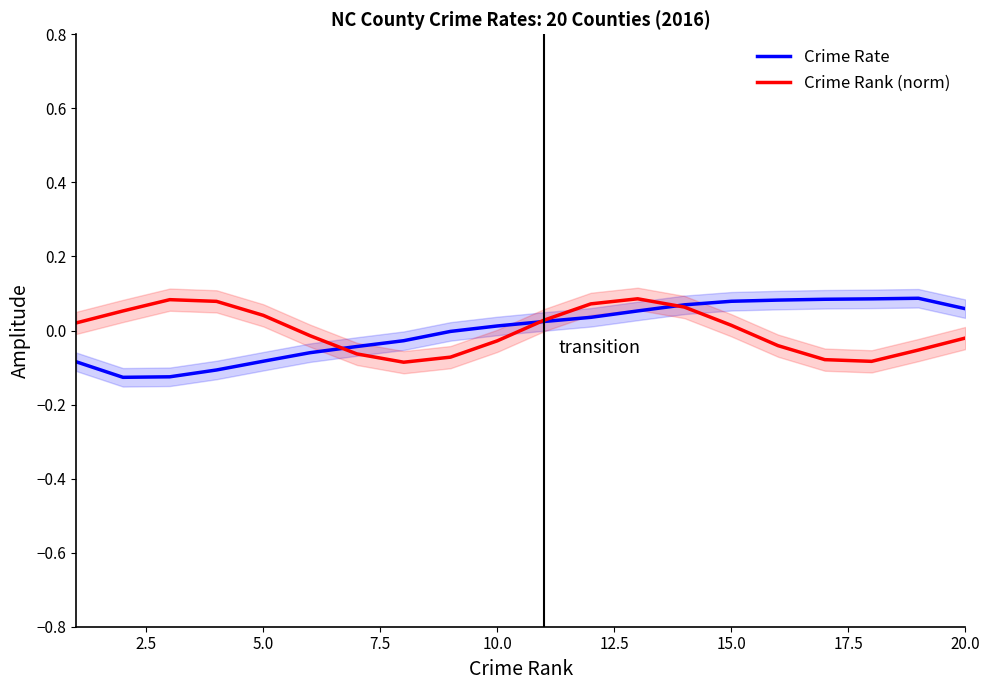

How many lines are shown in the chart?

2